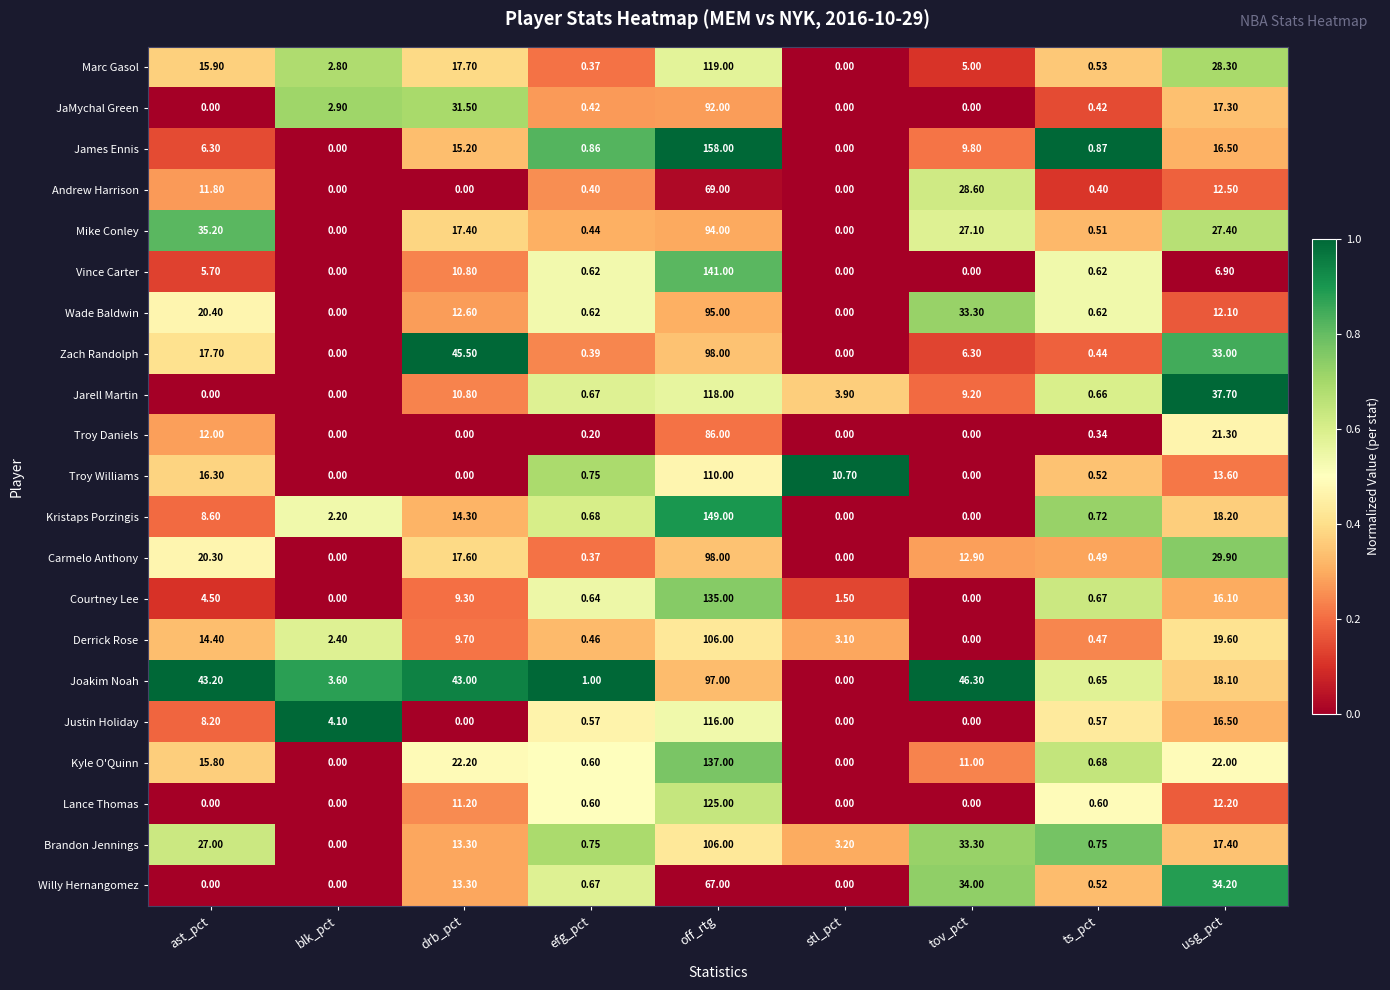

At which label is Zach Randolph closest to 49?

drb_pct